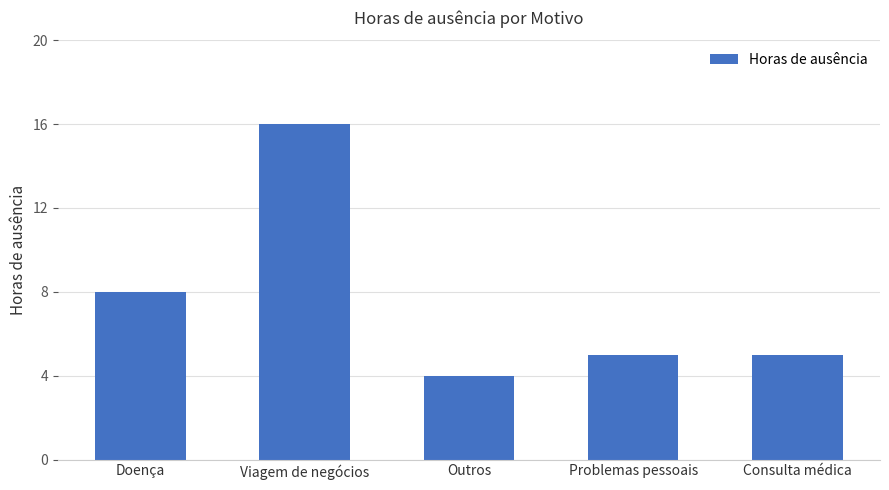

What is the average value?

8